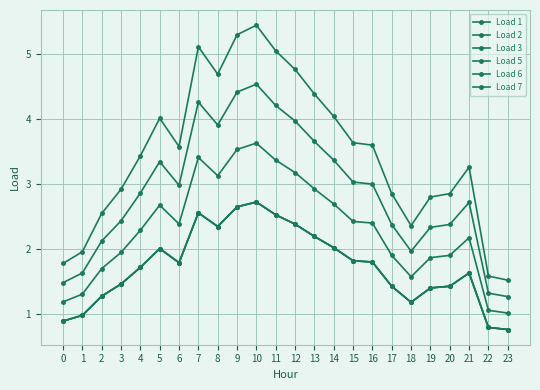

Is this an area chart (filled region under the line)?

No